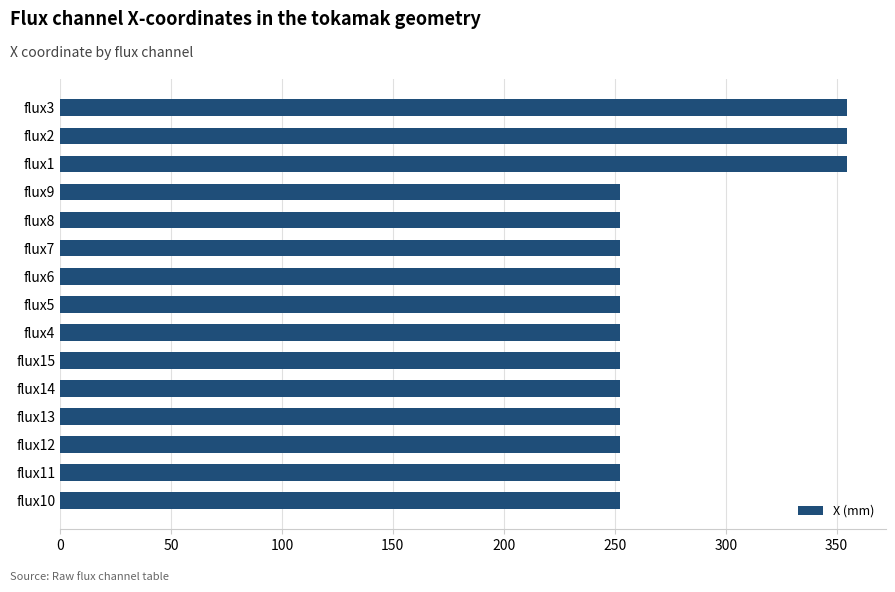

Between flux3 and flux10, which is larger?

flux3